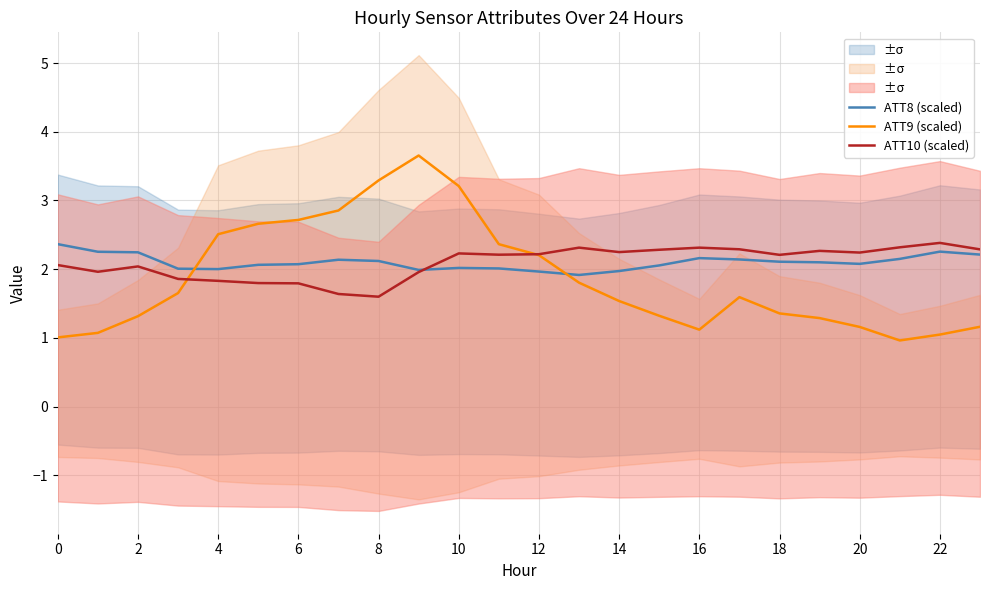

Which series has the largest range (max minus min)?

ATT9 (scaled)